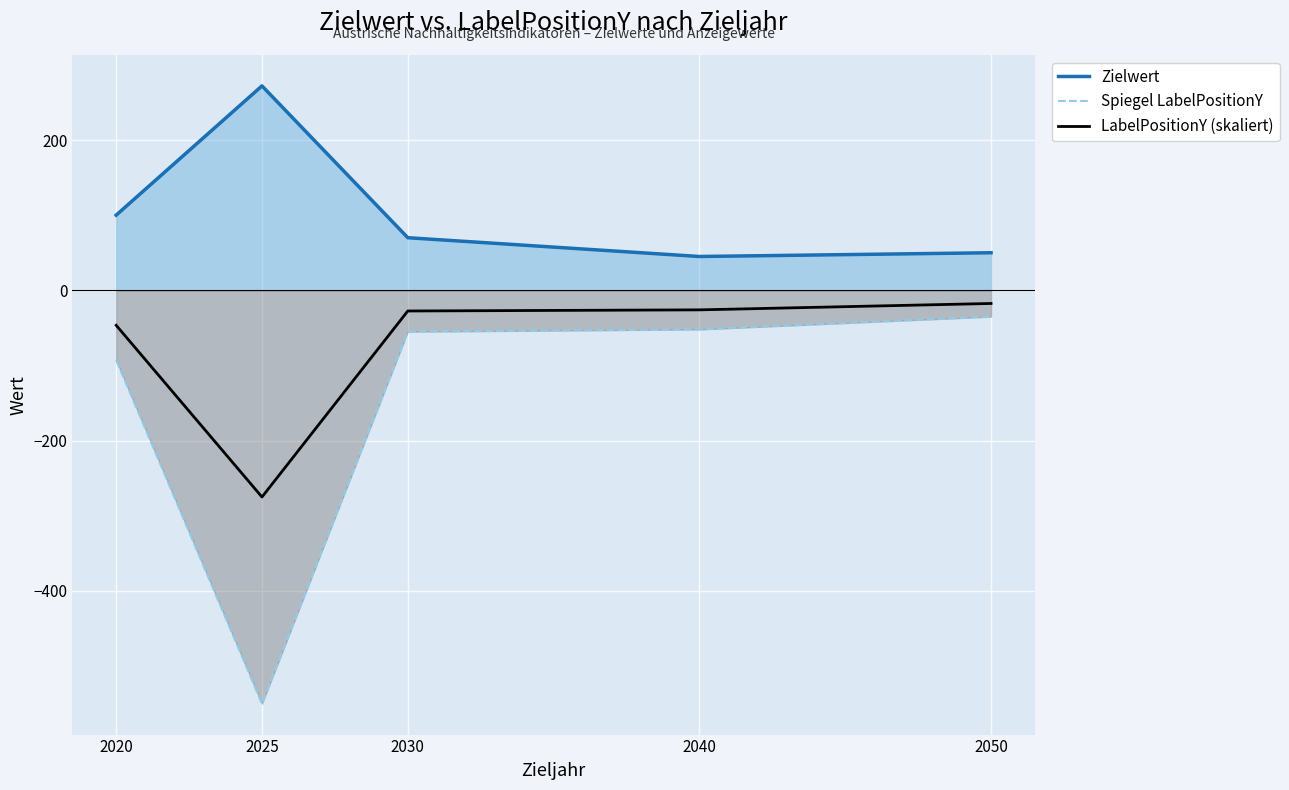

True or false: Zielwert and LabelPositionY (skaliert) intersect in this chart.

False